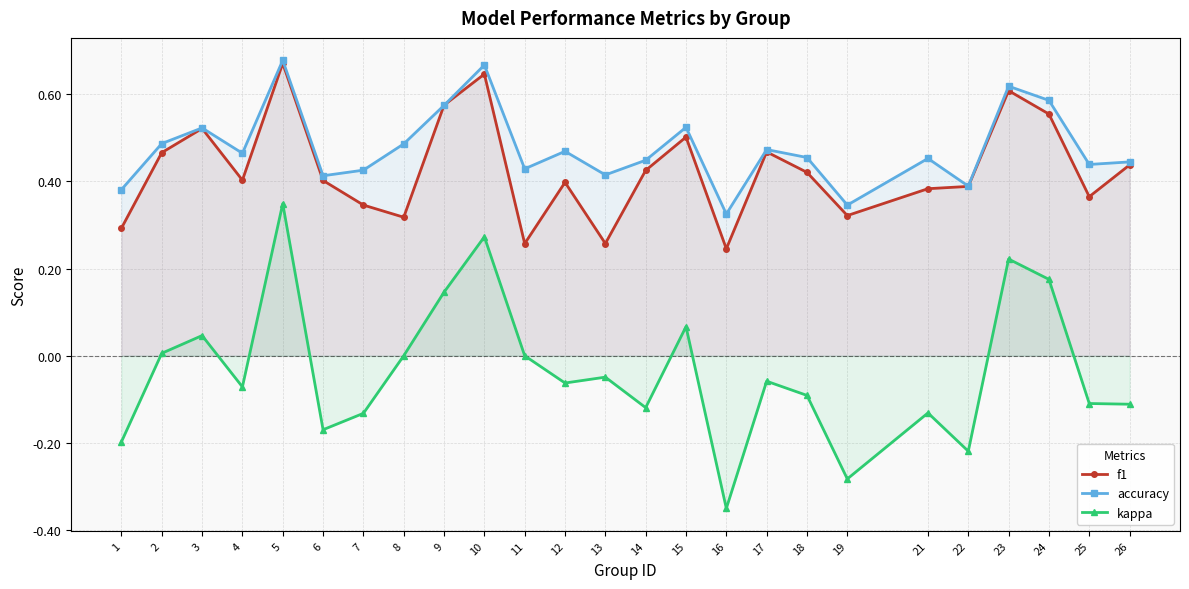

Reading left to right, transcribe all the data shown in this chart.

f1: 1=0.3	2=0.5	3=0.5	4=0.4	5=0.7	6=0.4	7=0.3	8=0.3	9=0.6	10=0.6	11=0.3	12=0.4	13=0.3	14=0.4	15=0.5	16=0.2	17=0.5	18=0.4	19=0.3	21=0.4	22=0.4	23=0.6	24=0.6	25=0.4	26=0.4
accuracy: 1=0.4	2=0.5	3=0.5	4=0.5	5=0.7	6=0.4	7=0.4	8=0.5	9=0.6	10=0.7	11=0.4	12=0.5	13=0.4	14=0.4	15=0.5	16=0.3	17=0.5	18=0.5	19=0.3	21=0.5	22=0.4	23=0.6	24=0.6	25=0.4	26=0.4
kappa: 1=-0.2	2=0.0	3=0.0	4=-0.1	5=0.3	6=-0.2	7=-0.1	8=0.0	9=0.1	10=0.3	11=0.0	12=-0.1	13=-0.0	14=-0.1	15=0.1	16=-0.4	17=-0.1	18=-0.1	19=-0.3	21=-0.1	22=-0.2	23=0.2	24=0.2	25=-0.1	26=-0.1